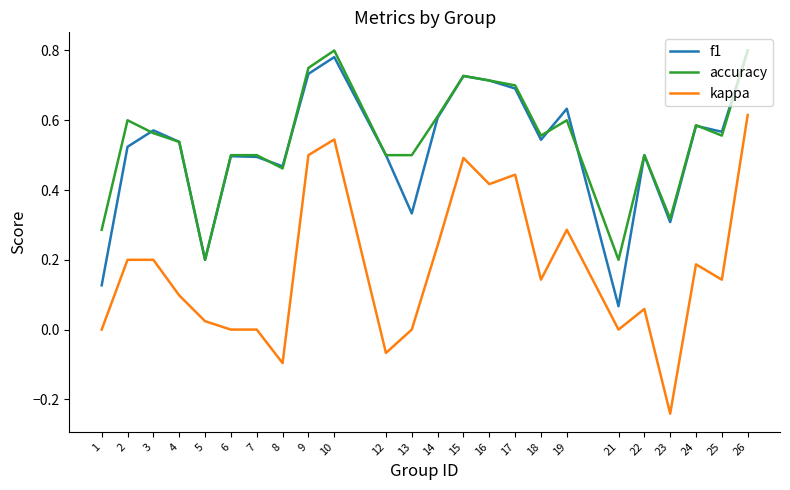

Does the chart display data point markers on the line(s)?

No